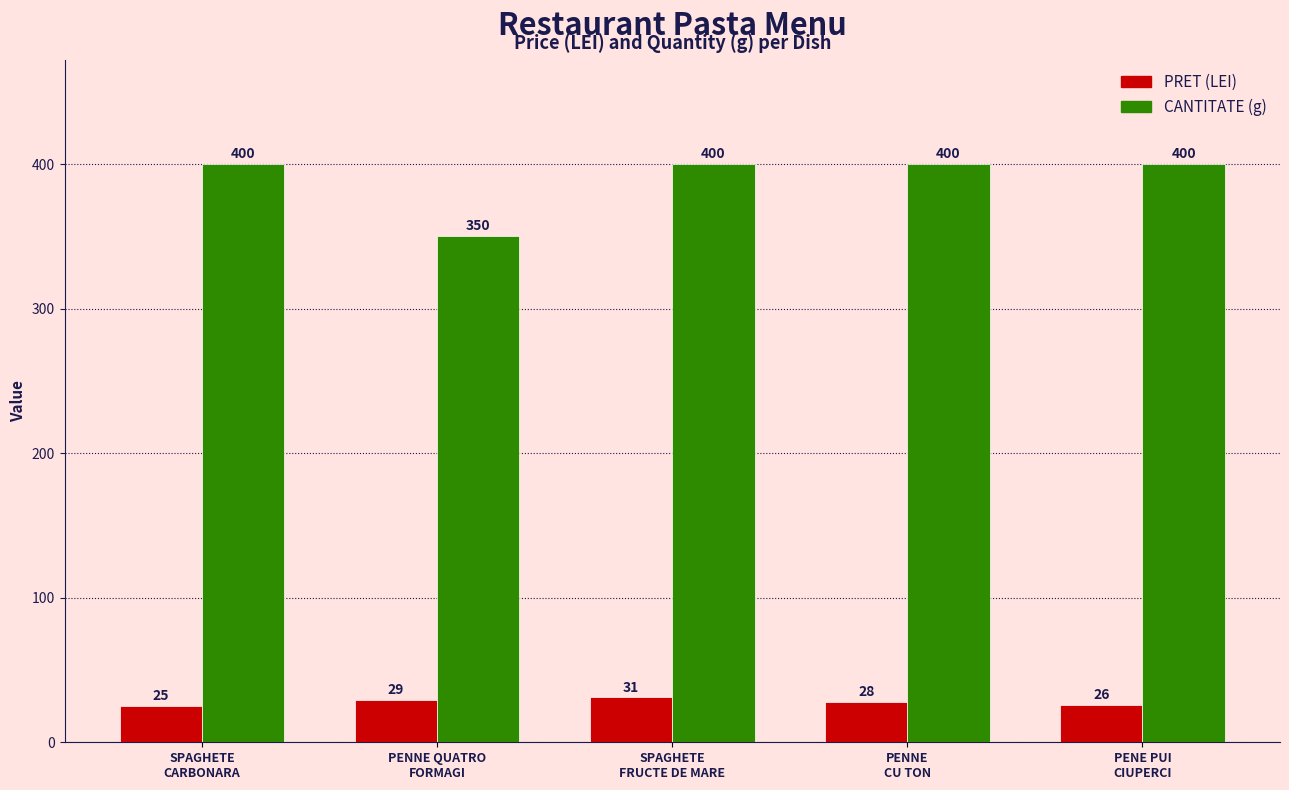

What is the value of the PRET (LEI) bar at the 4th from the left?

28